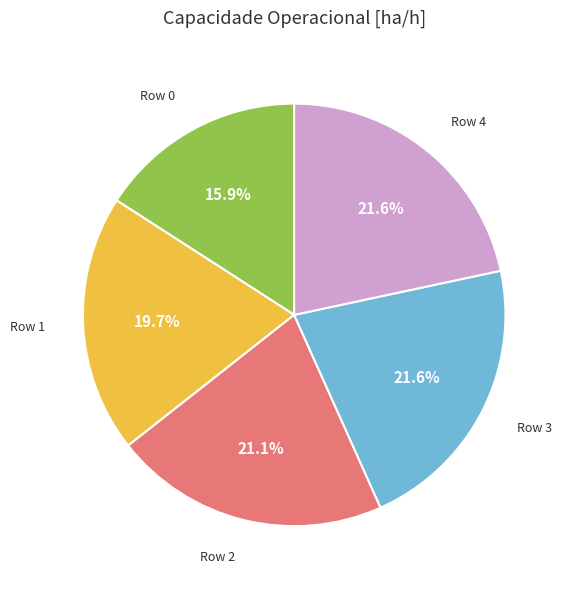

Is it true that Row 0 is 16% of the pie?

True